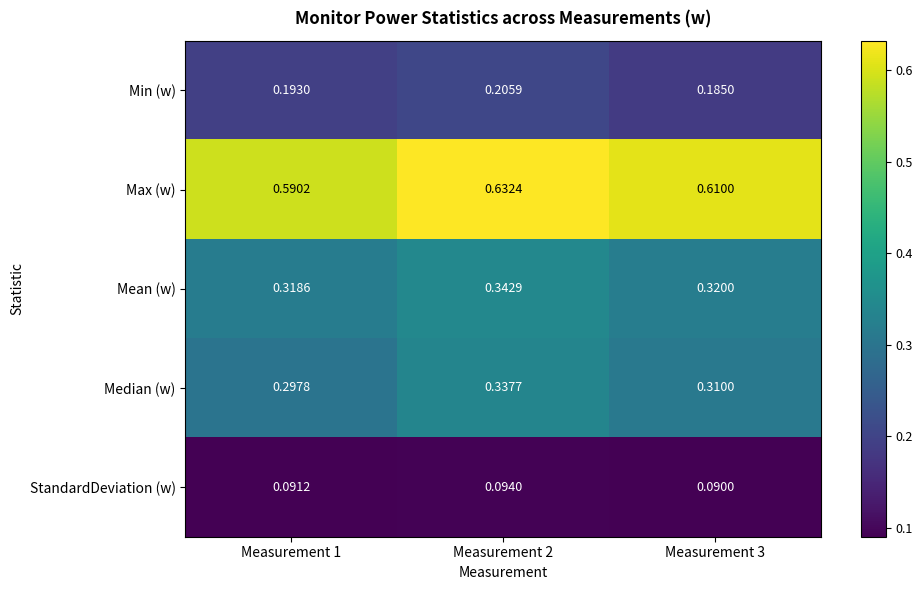

What is the difference between the highest and lowest values at Measurement 2?

0.5